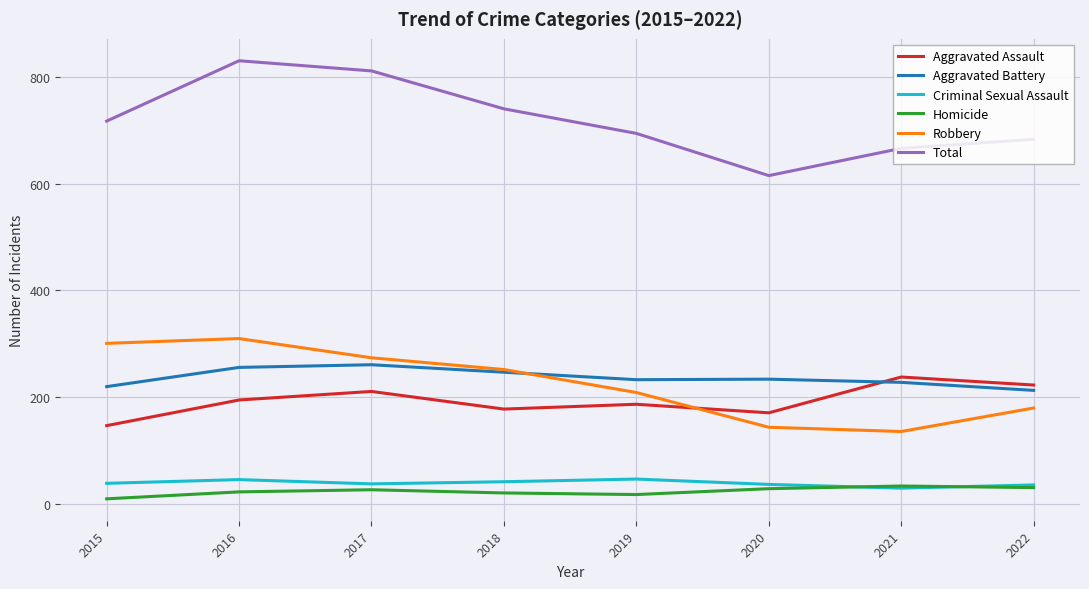

Which series ends up on top after the final intersection of Aggravated Battery and Aggravated Assault?

Aggravated Assault